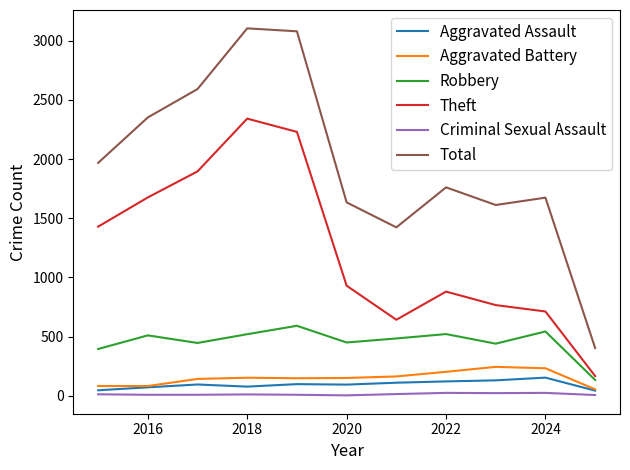

Which series has the largest total across all categories?

Total